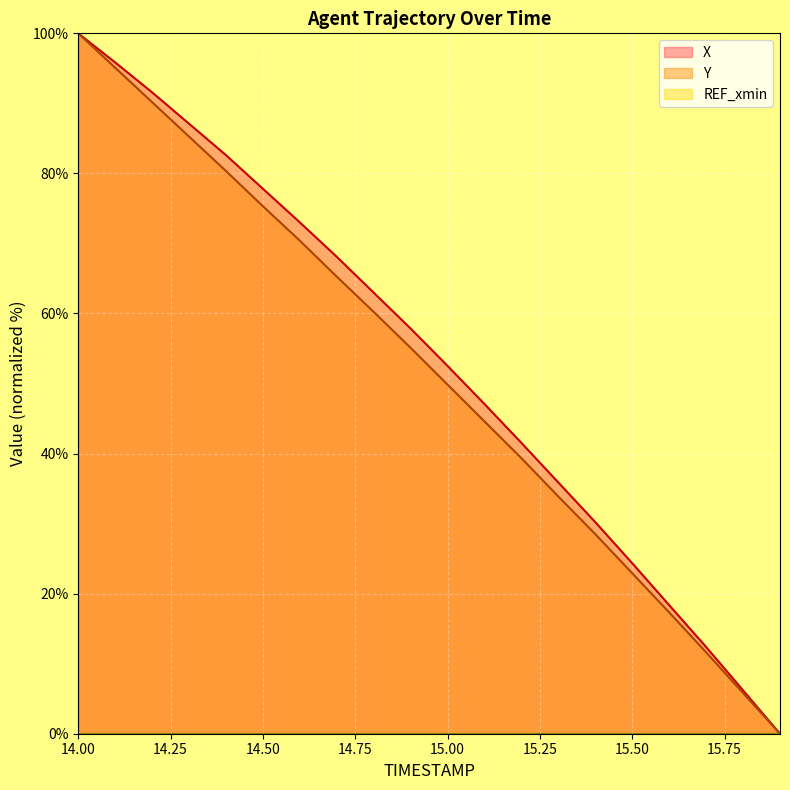

True or false: X has more than 0 interior local peaks.

False